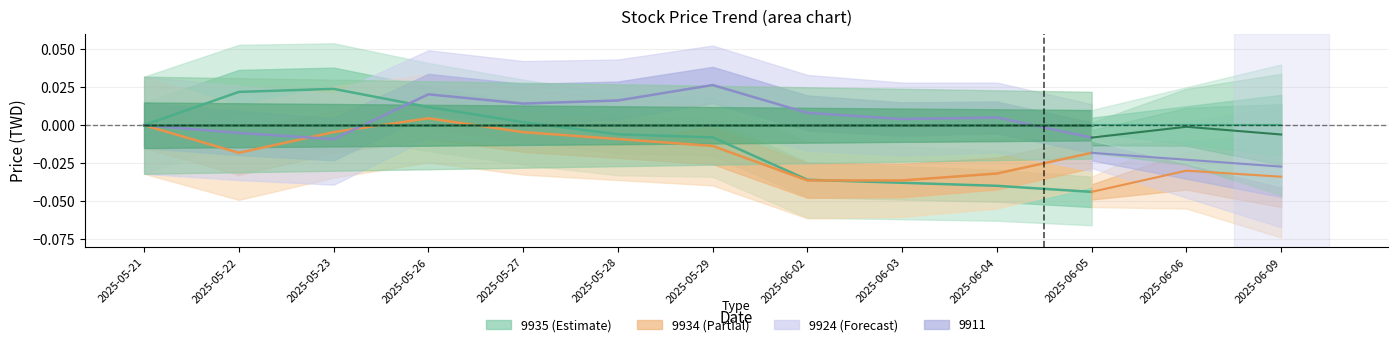

Count the 9934_price values in the range 0 to 1.

2